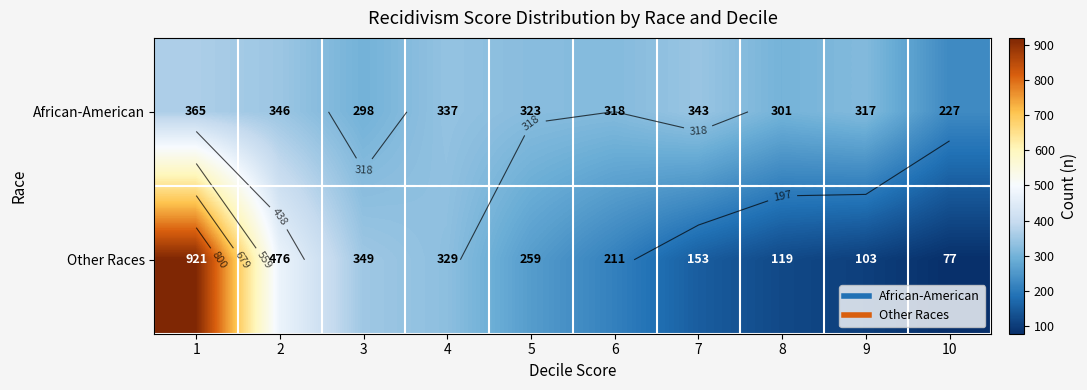

At 2, list the series in order from smallest to largest.

African-American, Other Races